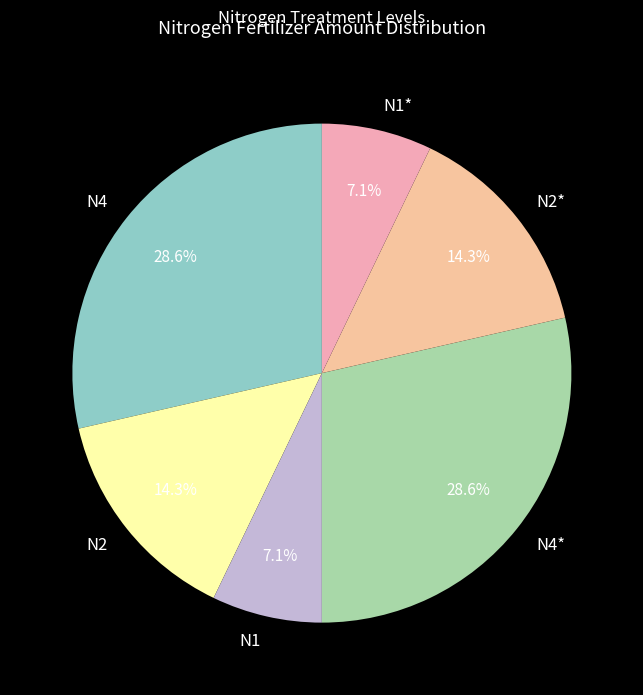

Count the number of slices in the pie.

6